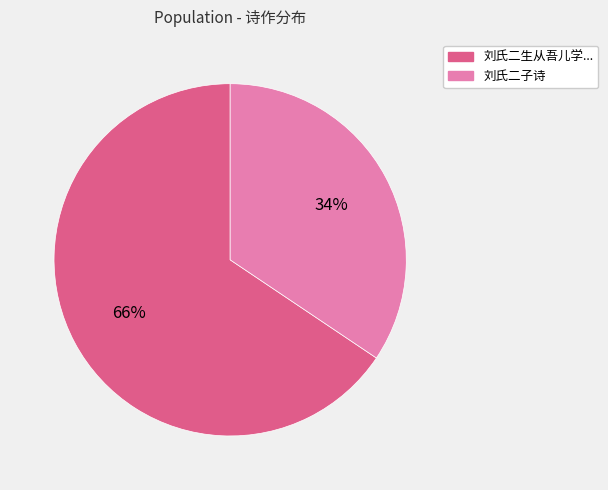

Does any single category account for the majority?

Yes